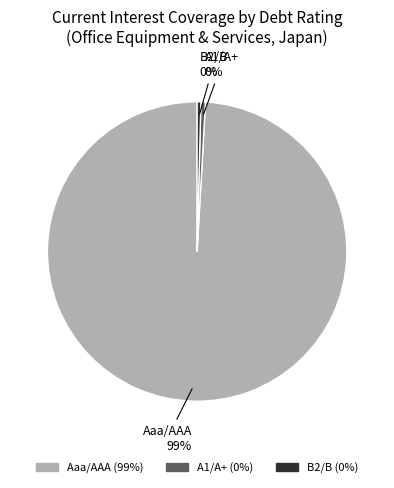

Do B2/B and Aaa/AAA together represent more than half of the pie?

Yes